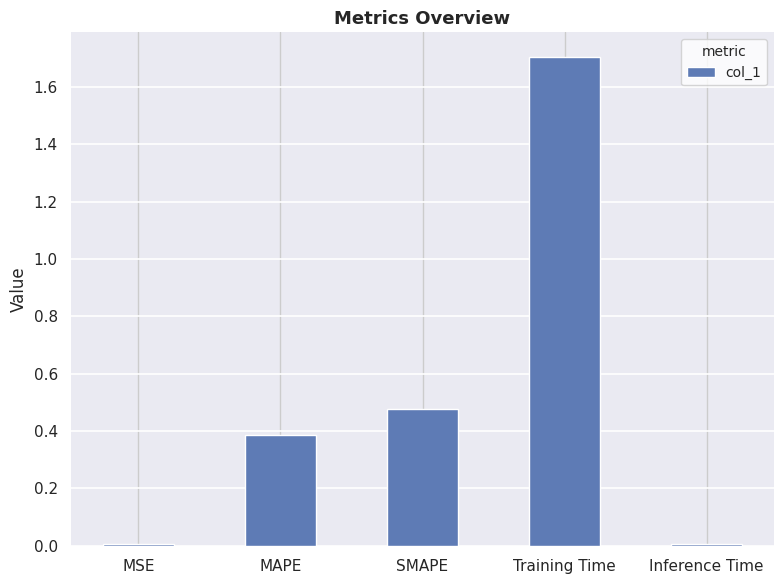

What is the label of the 2nd bar from the left?

MAPE